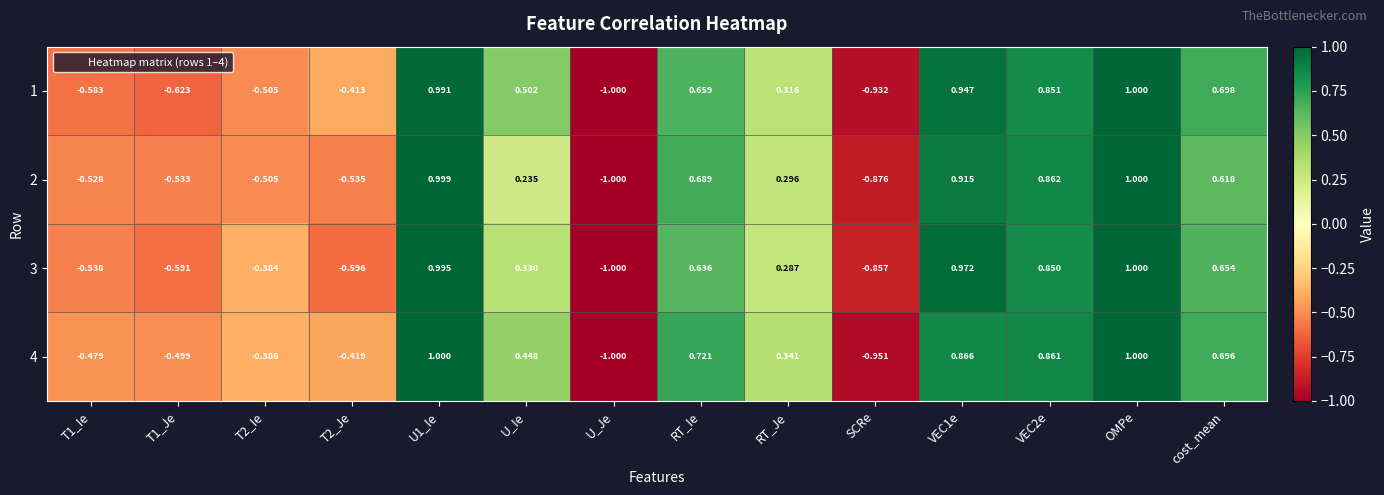

At which category is the sum across all series the highest?

OMPe